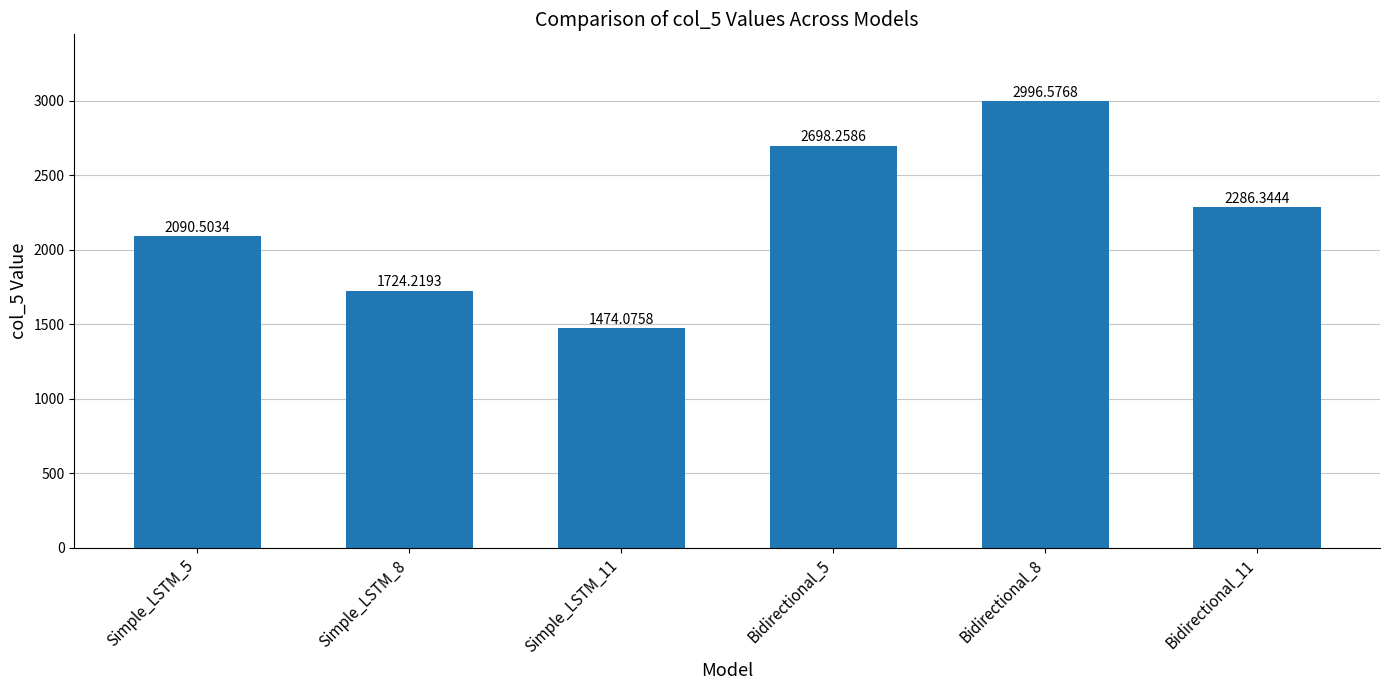

What is the change in value from Simple_LSTM_5 to Bidirectional_11?

+195.8